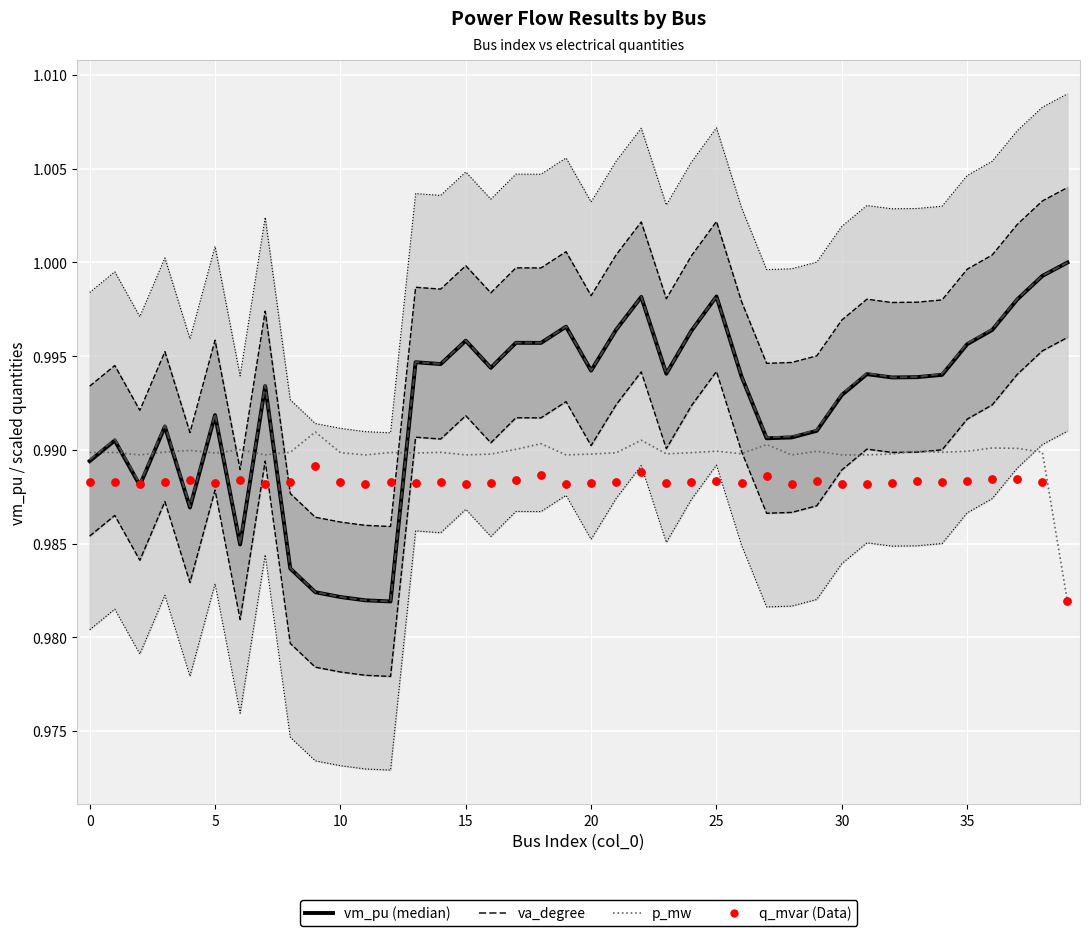

At how many categories does at least one series exceed 0?

40